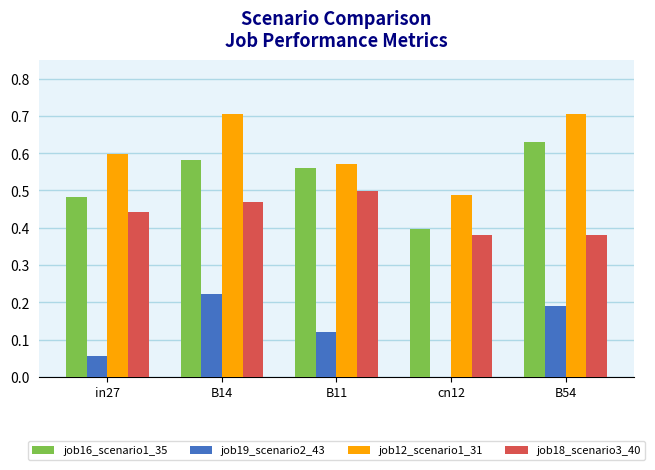

How many job19_scenario2_43 values are between 0 and 1?

5